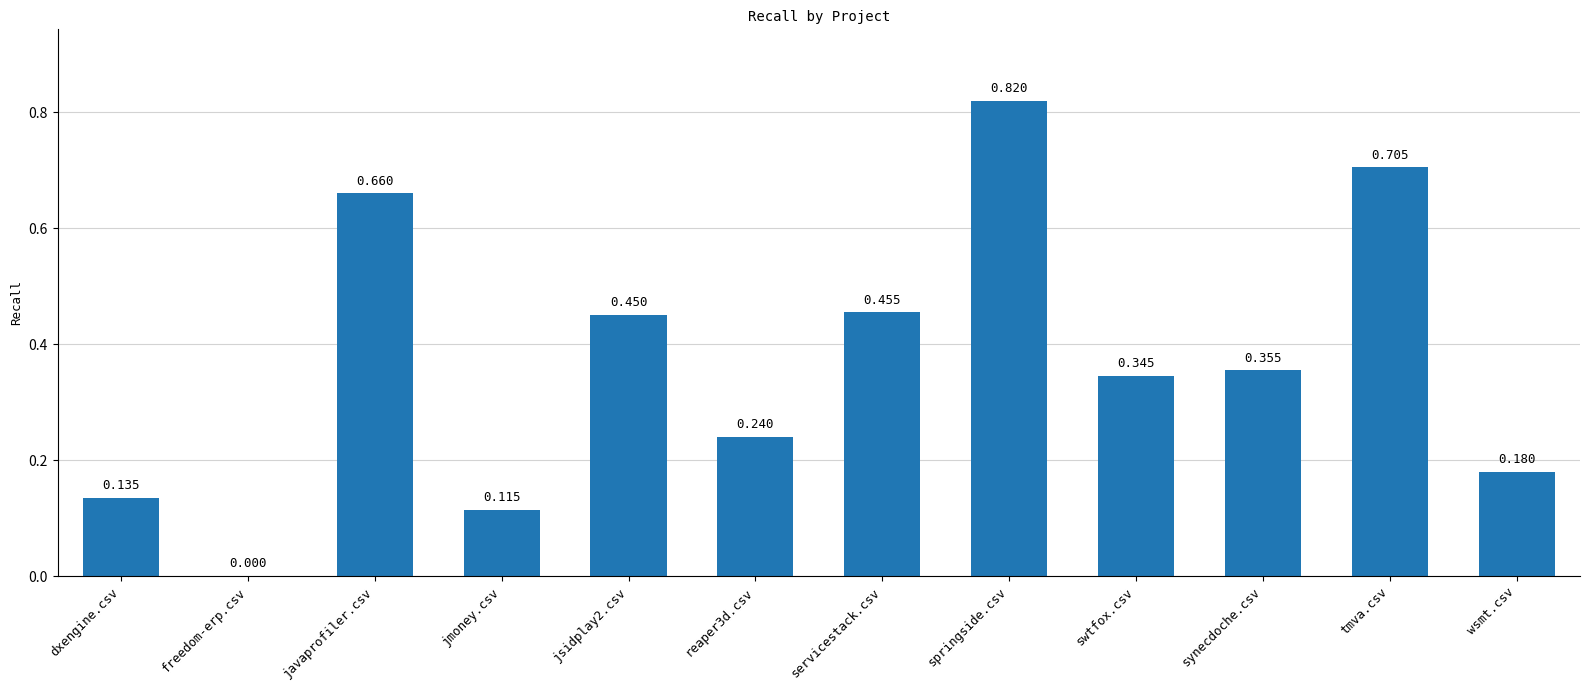

Which has a higher value, reaper3d.csv or freedom-erp.csv?

reaper3d.csv